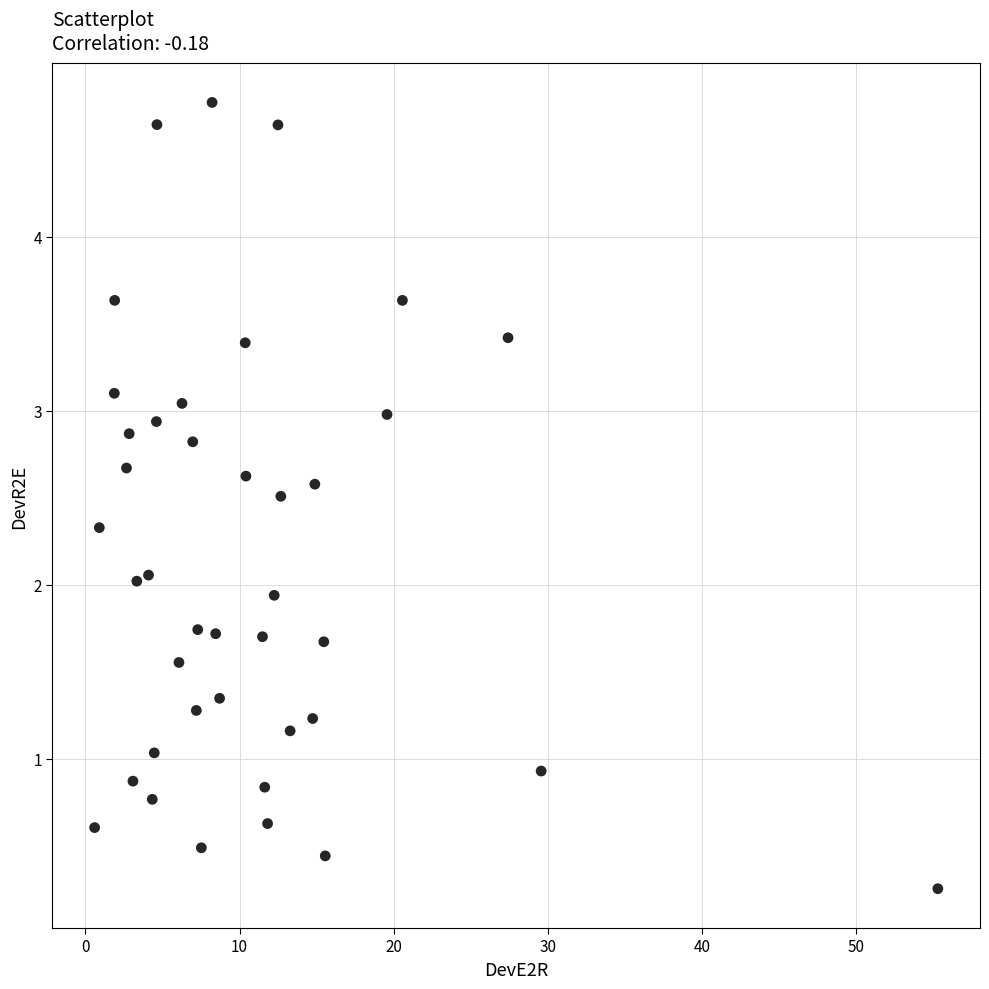

What is the range of X values (max minus min)?

54.7